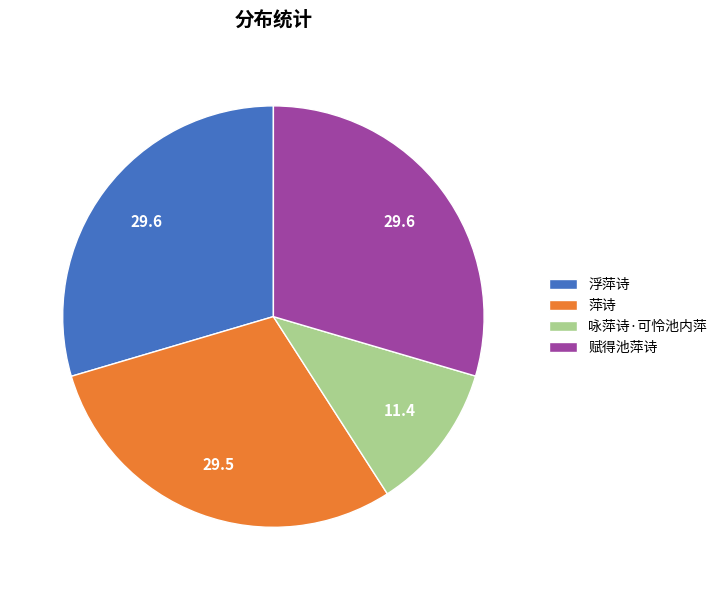

Which slice is the smallest?

咏萍诗·可怜池内萍